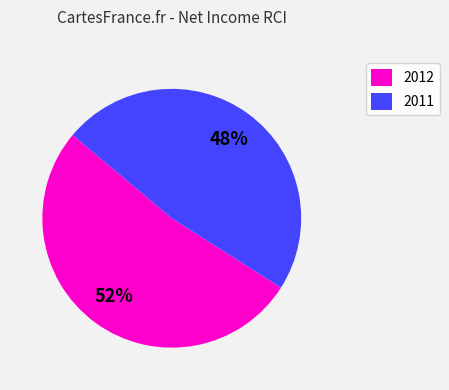

Does any single category account for the majority?

Yes